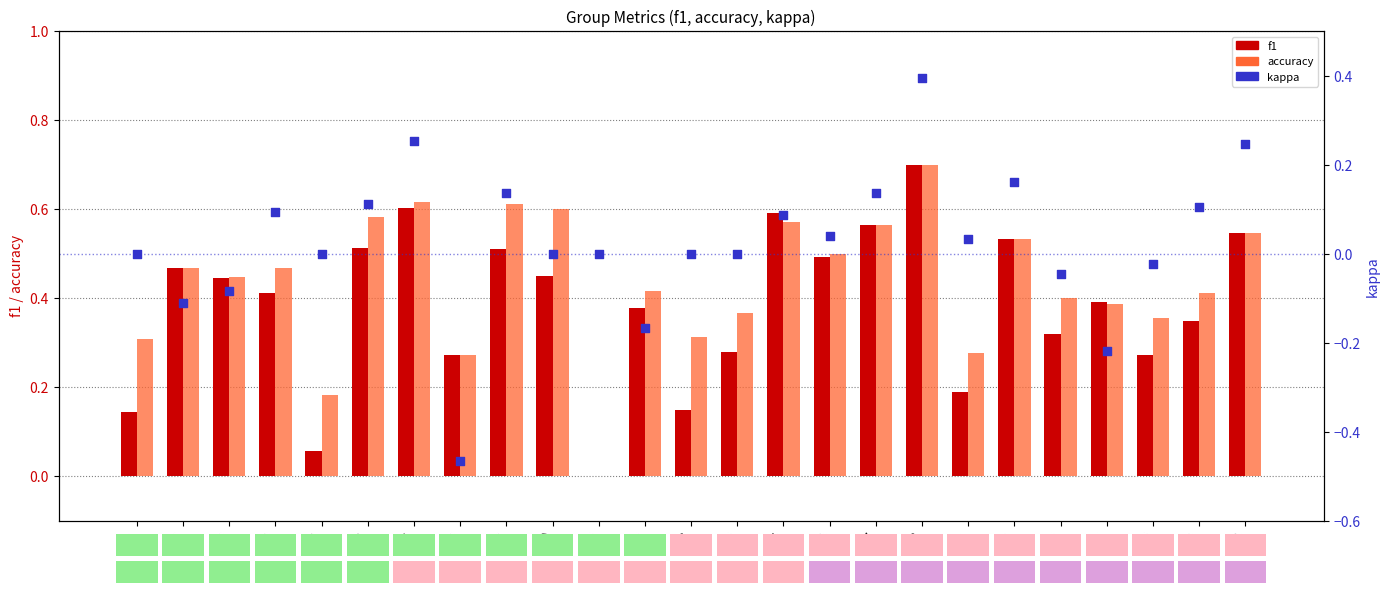

What are all the series names shown in the legend?

f1, accuracy, kappa